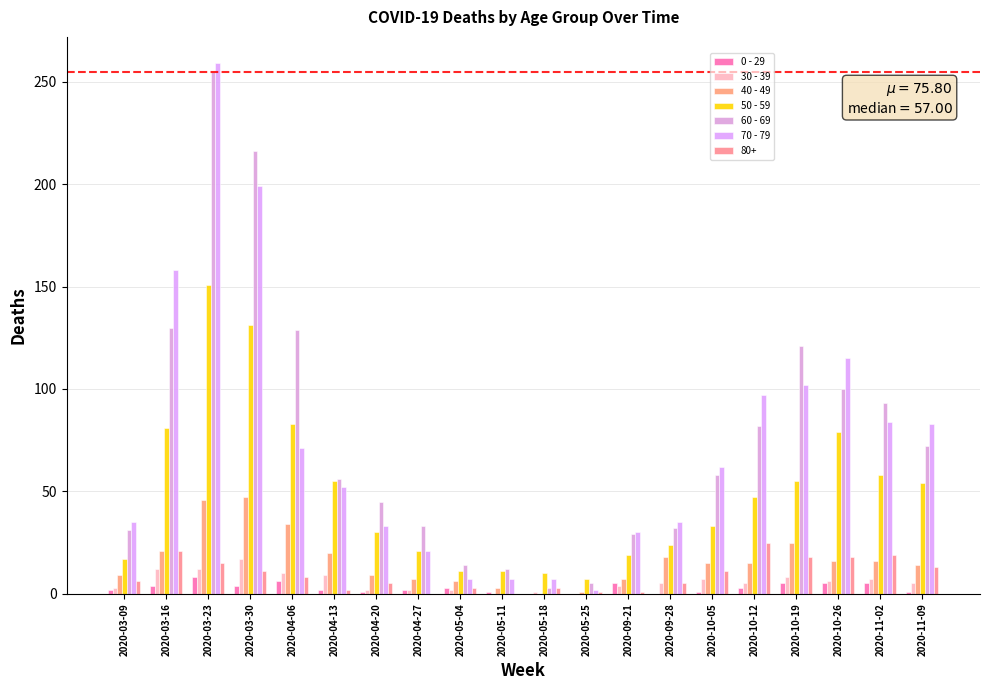

How many categories are shown in the chart?

20